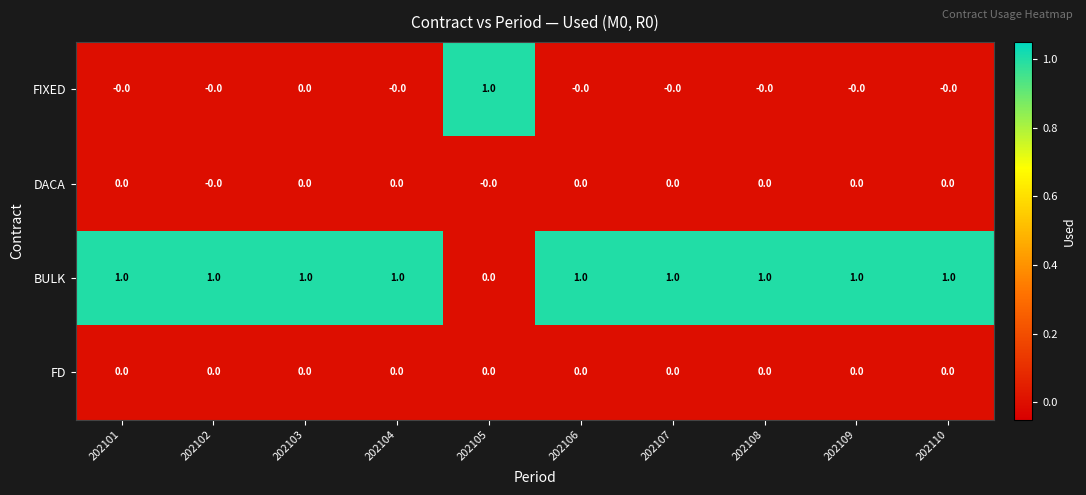

How many FIXED values are between 0 and 1?

10